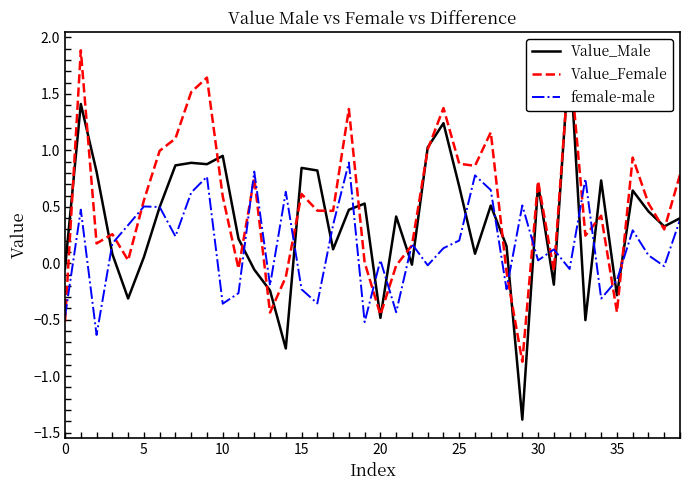

What is the lowest value of the female-male series?

-0.6